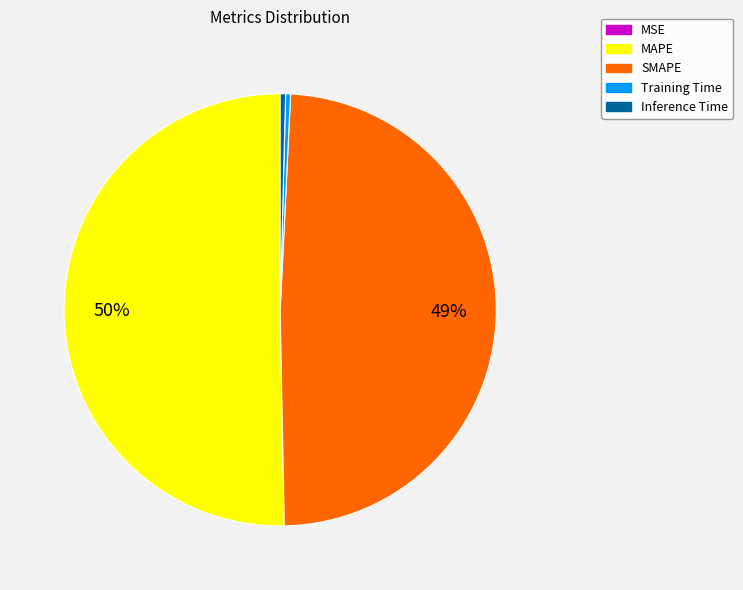

Which slice is the largest?

MAPE